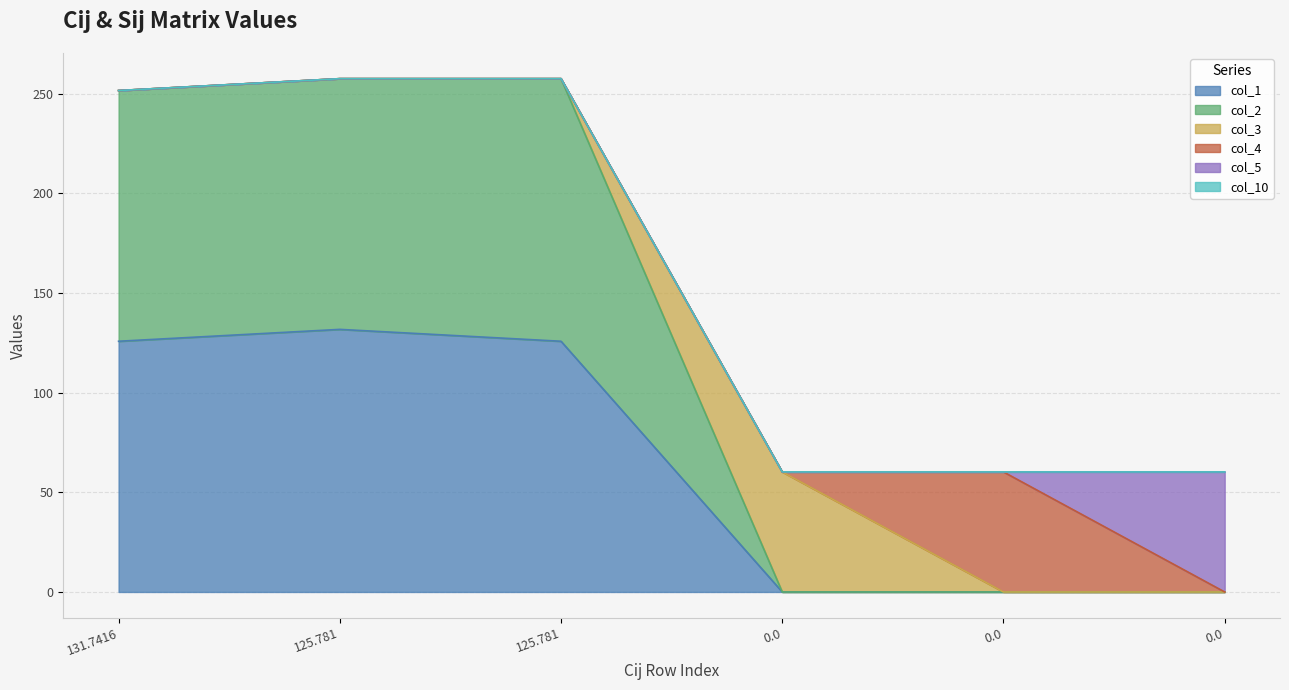

How many categories are shown in the chart?

6